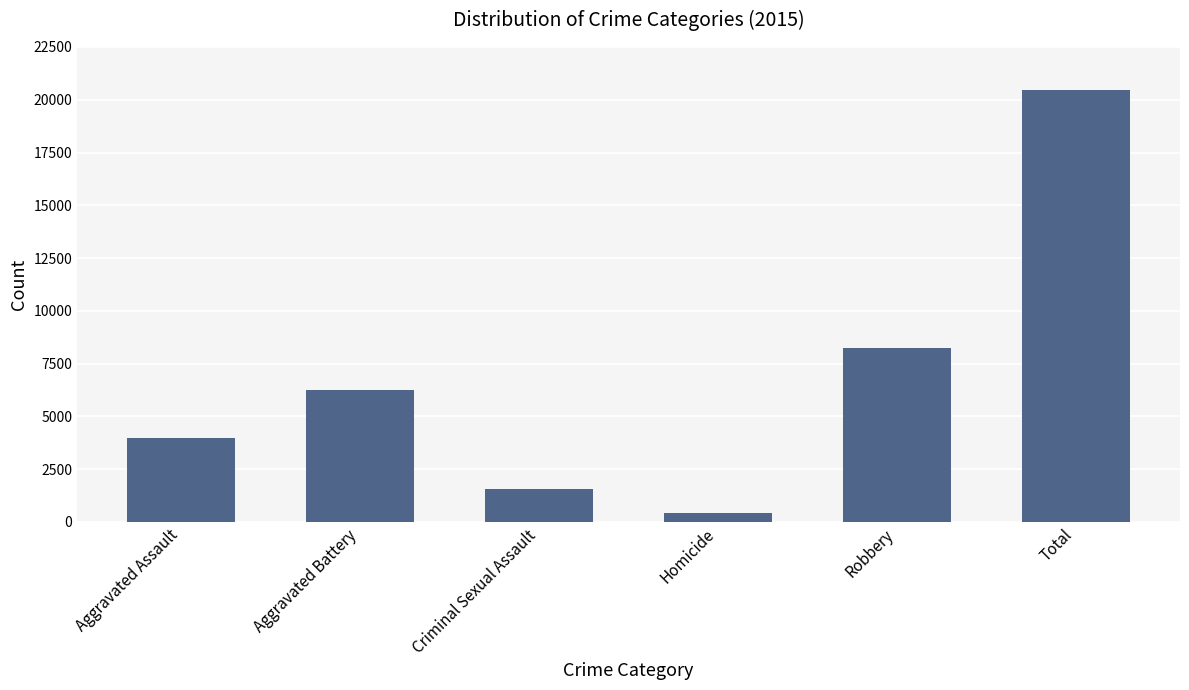

Reading left to right, transcribe all the data shown in this chart.

Aggravated Assault=3973	Aggravated Battery=6270	Criminal Sexual Assault=1544	Homicide=442	Robbery=8222	Total=20451